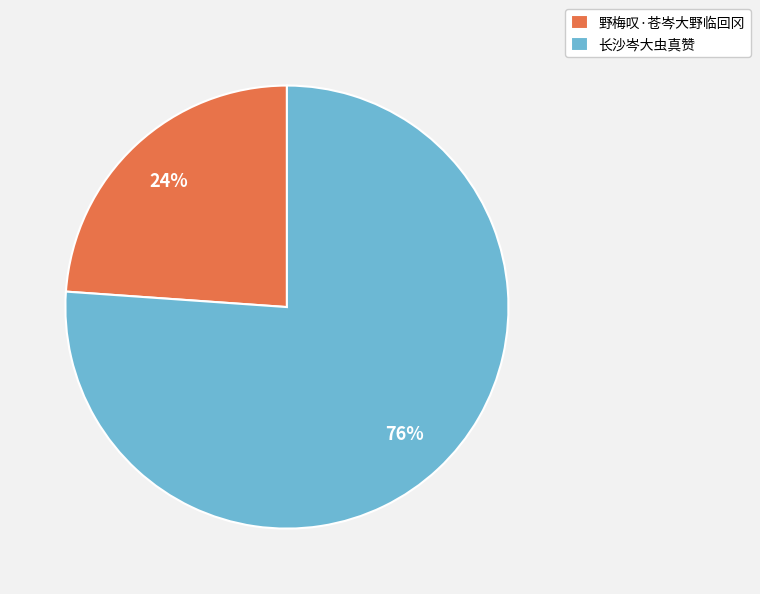

Is 野梅叹·苍岑大野临回冈 the majority of the pie?

No